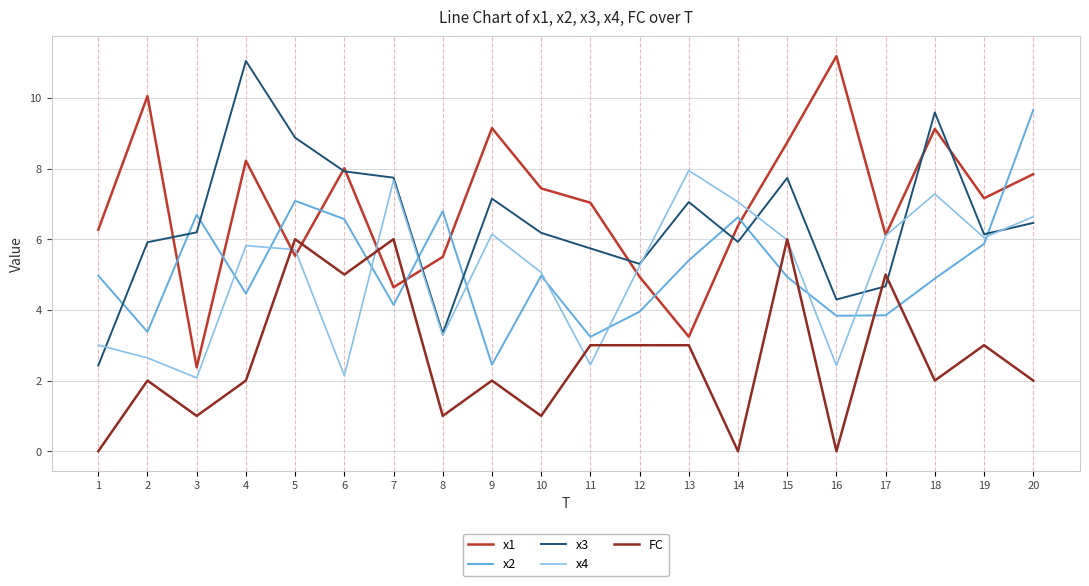

Where is the first local maximum for x1?

2